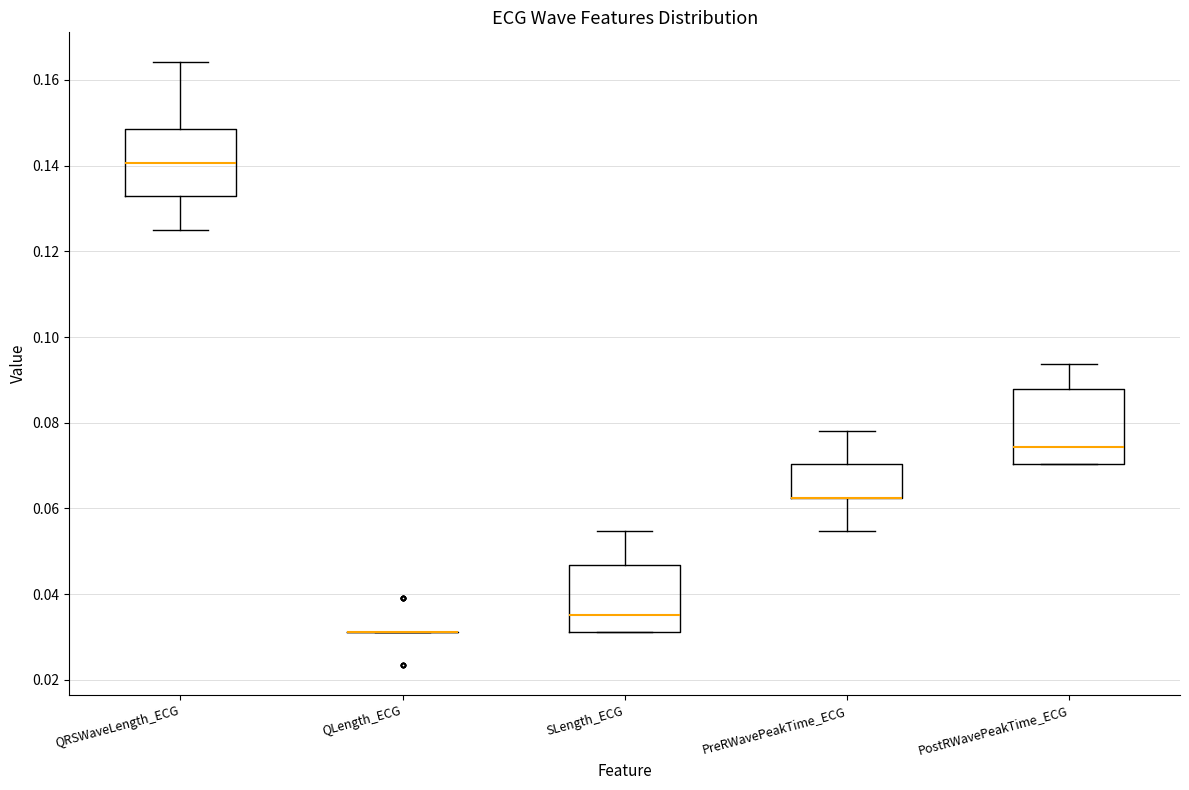

Reading left to right, read every box against the y-axis: the position of its median line, the range the box covers, and the ends of its whiskers. The values are not printed on the chart, so give them approximately, as read against the axis.

QRSWaveLength_ECG: median 0.140, box 0.132 to 0.148, whiskers 0.126 to 0.164
QLength_ECG: box collapsed to a line at 0.032, whiskers 0.032 to 0.032
SLength_ECG: median 0.036, box 0.032 to 0.046, whiskers 0.032 to 0.054
PreRWavePeakTime_ECG: median 0.062 (drawn on the box's lower edge), box 0.062 to 0.070, whiskers 0.054 to 0.078
PostRWavePeakTime_ECG: median 0.074, box 0.070 to 0.088, whiskers 0.070 to 0.094